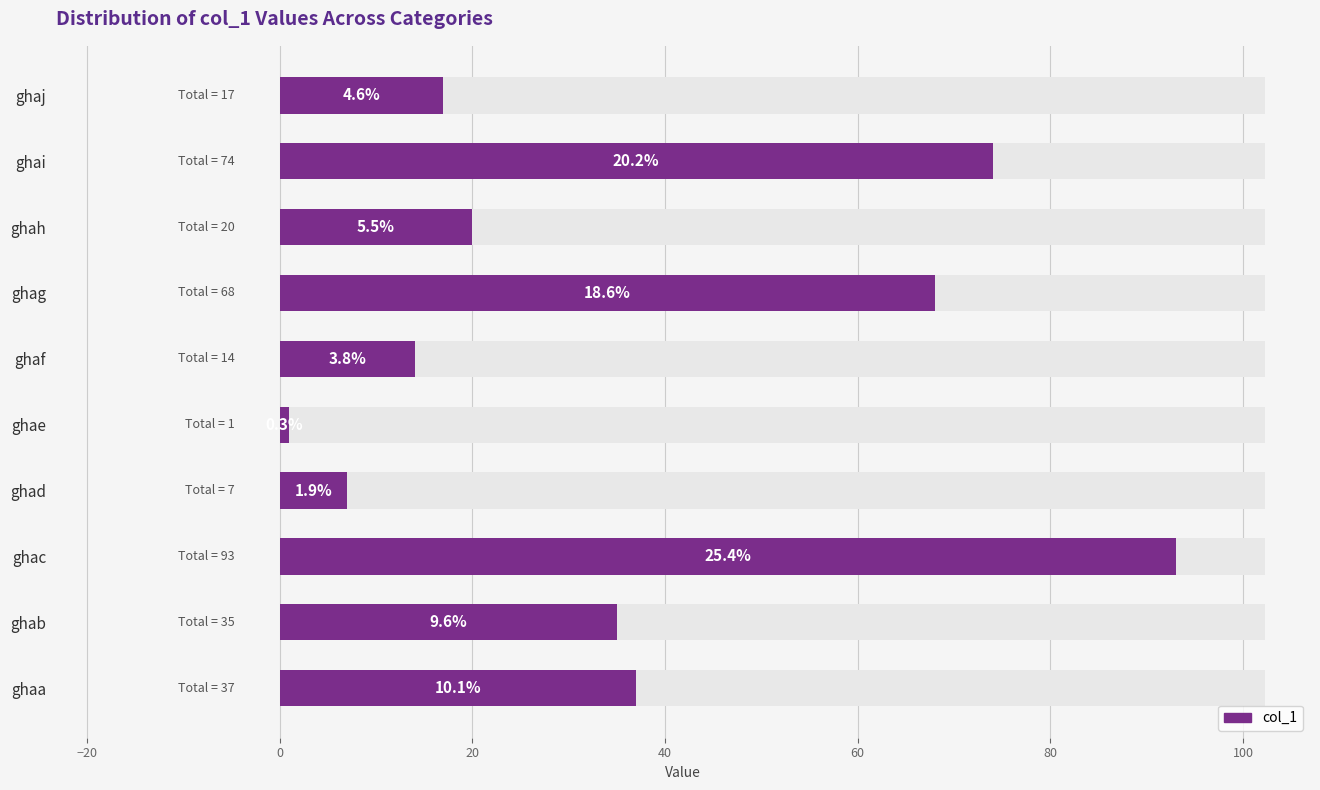

Reading left to right, what are all the values shown in this chart?

37	35	93	7	1	14	68	20	74	17